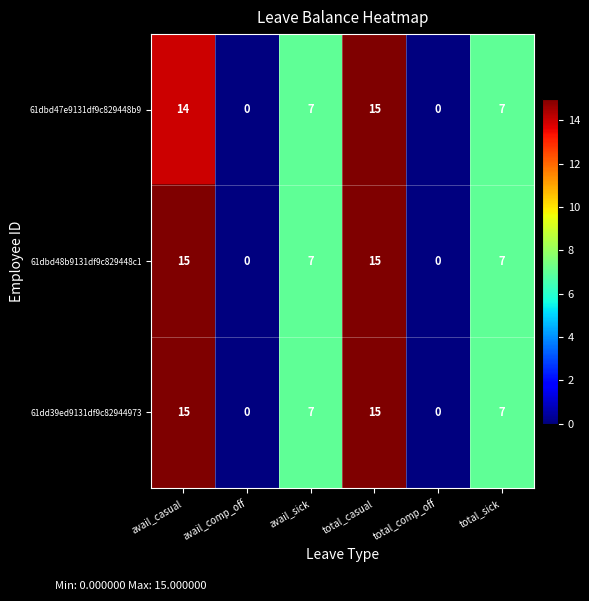

How many positive values does the 61dbd47e9131df9c829448b9 series have?

4